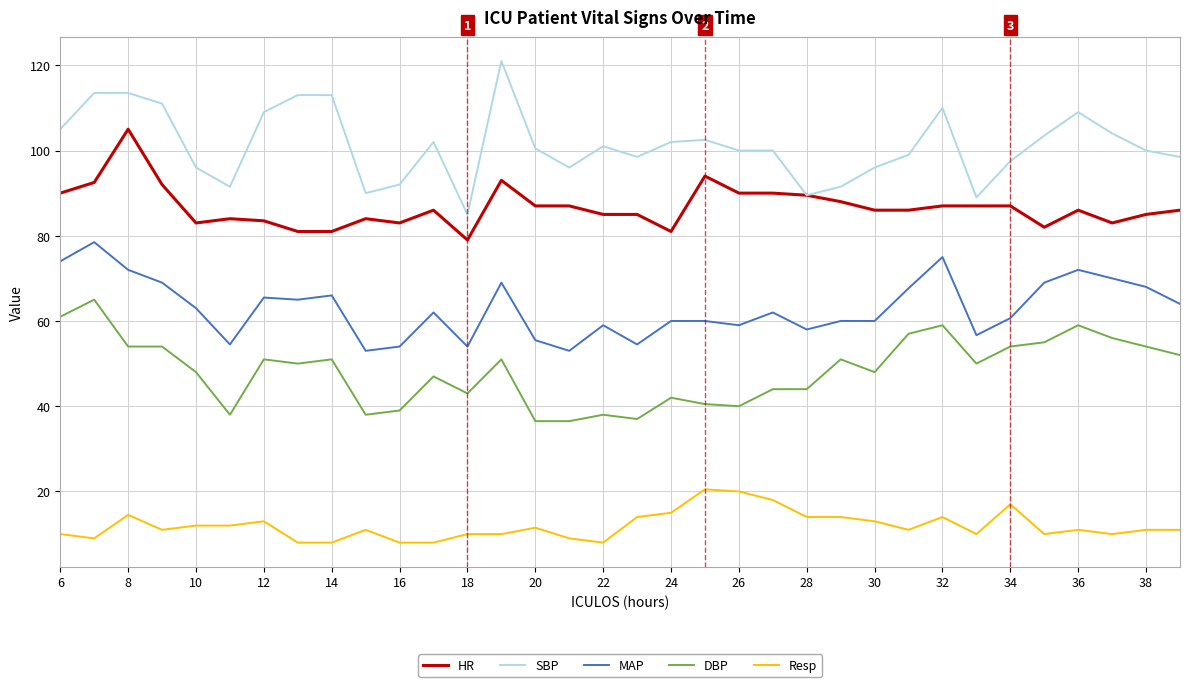

What is the average value of the SBP series?

101.3